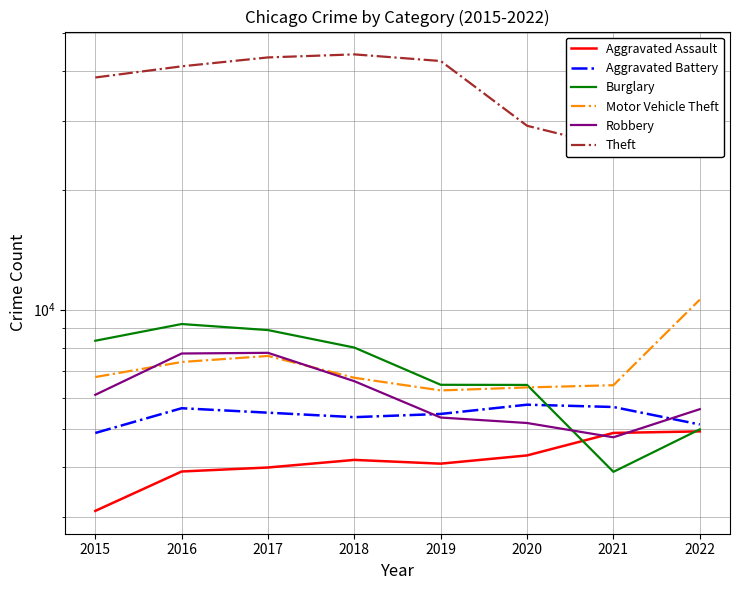

What is the value of the Aggravated Assault point at the 7th from the left?

4885